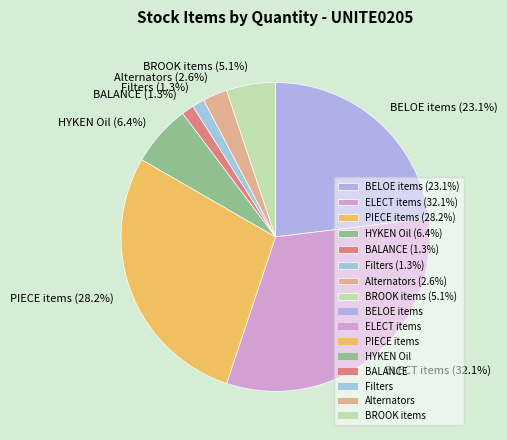

What percentage is NOT represented by ELECT items (32.1%)?

67.9%